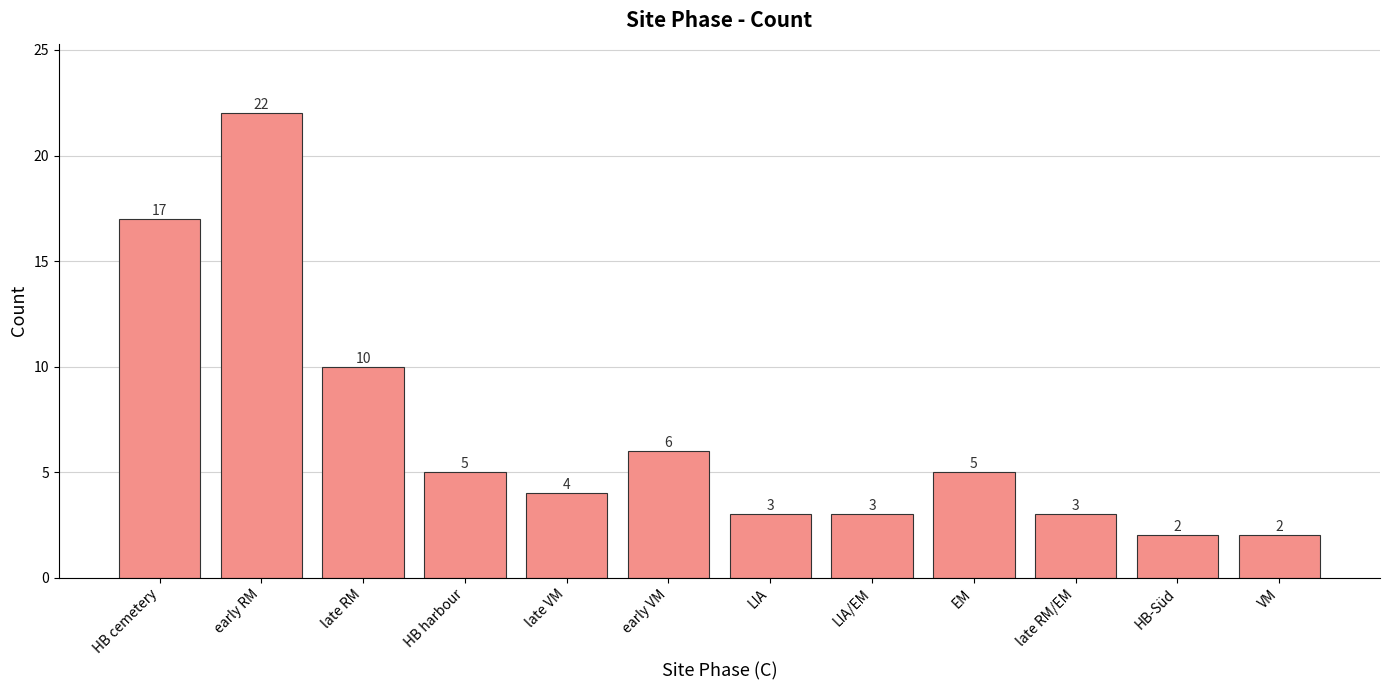

What is the value of the 9th bar from the left?

5